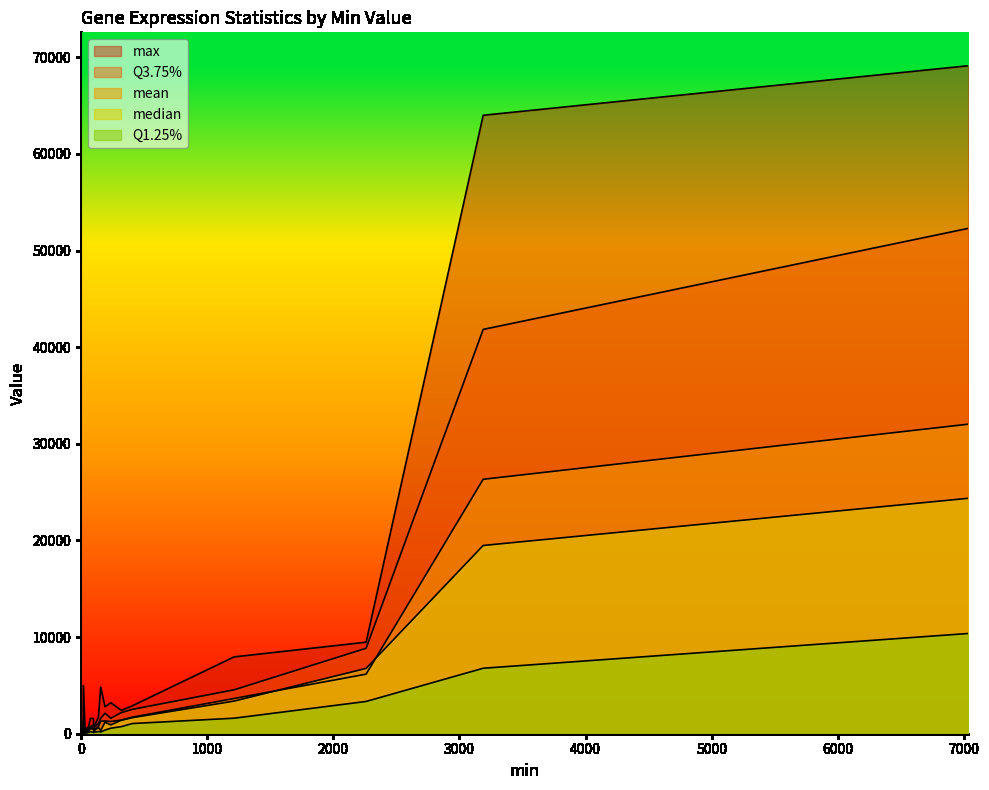

Which series has the widest spread of values?

max